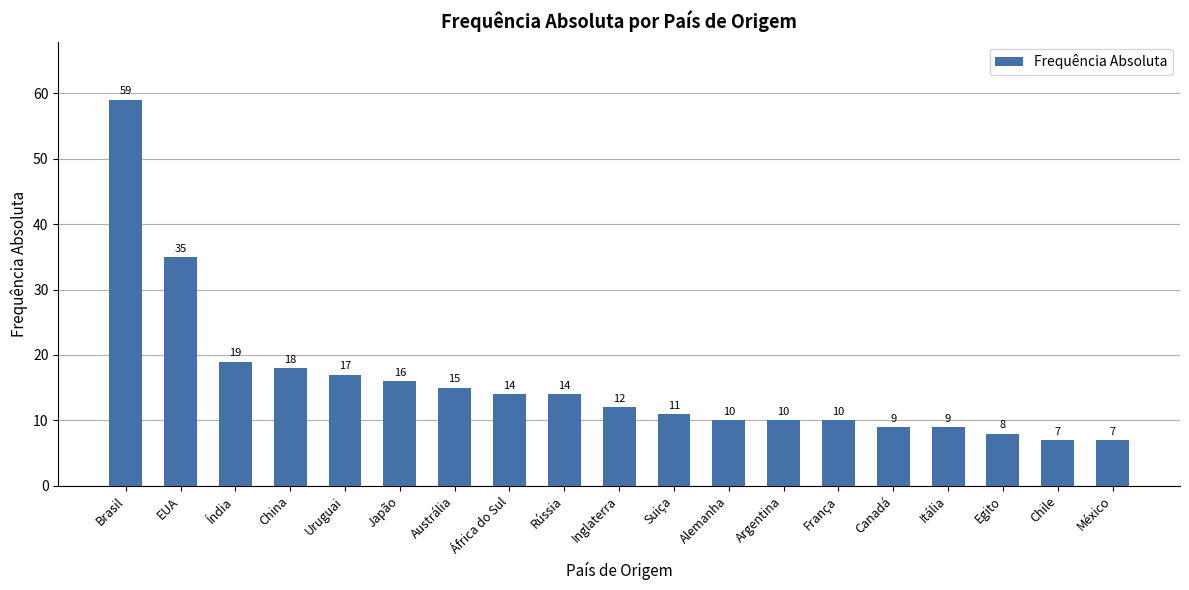

Reading right to left, extract all data points from this chart.

México=7	Chile=7	Egito=8	Itália=9	Canadá=9	França=10	Argentina=10	Alemanha=10	Suiça=11	Inglaterra=12	Rússia=14	África do Sul=14	Austrália=15	Japão=16	Uruguai=17	China=18	Índia=19	EUA=35	Brasil=59